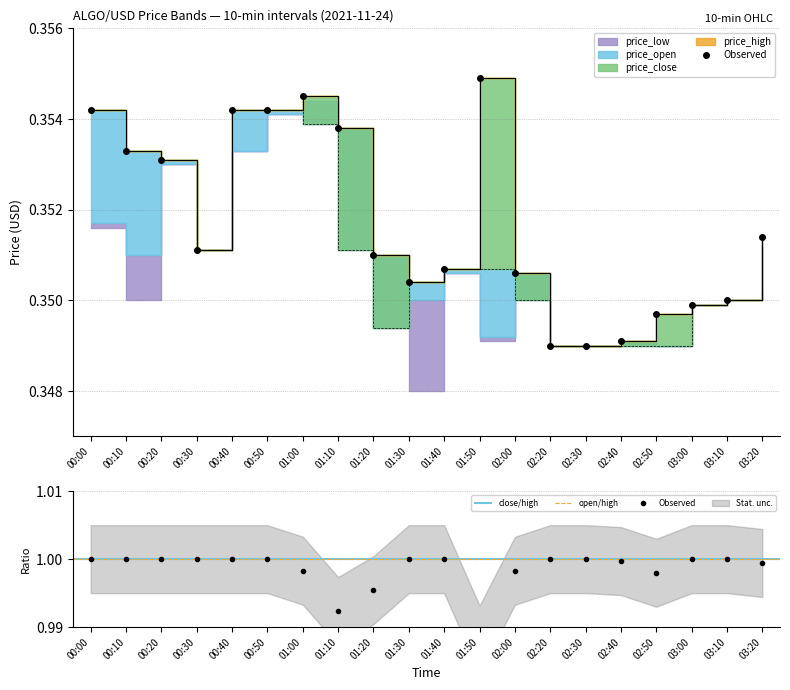

Reading left to right, transcribe all the data shown in this chart.

price_high: 0.4	0.4	0.4	0.4	0.4	0.4	0.4	0.4	0.4	0.4	0.4	0.4	0.4	0.3	0.3	0.3	0.3	0.3	0.3	0.4
price_close: 0.4	0.4	0.4	0.4	0.4	0.4	0.4	0.4	0.3	0.4	0.4	0.4	0.3	0.3	0.3	0.3	0.3	0.3	0.3	0.4